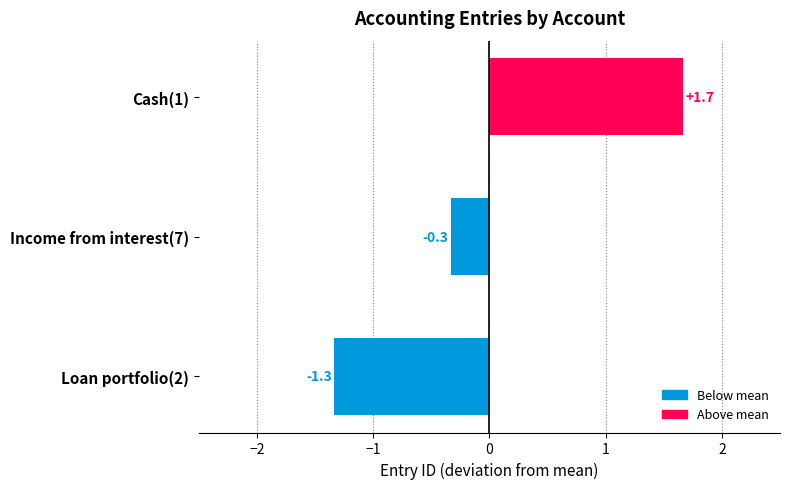

What is the change in value from Loan portfolio(2) to Cash(1)?

+3.0